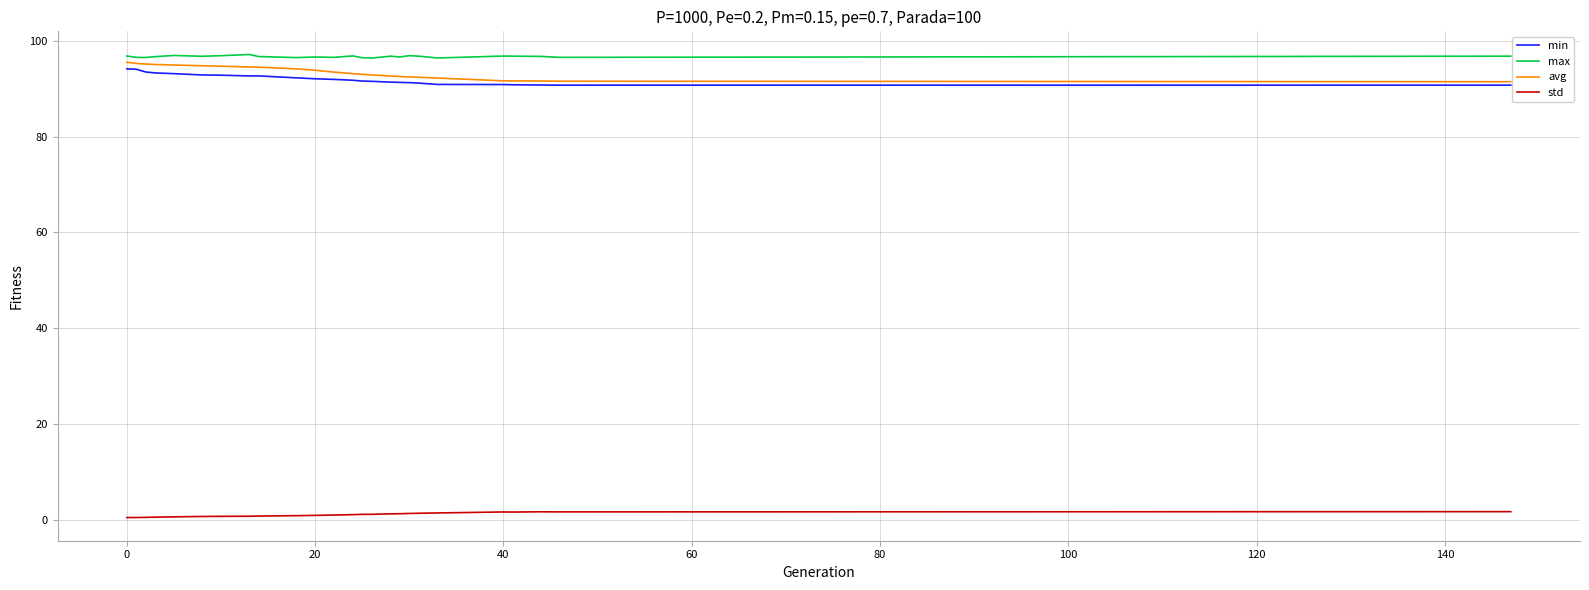

True or false: max and std cross at least once.

False